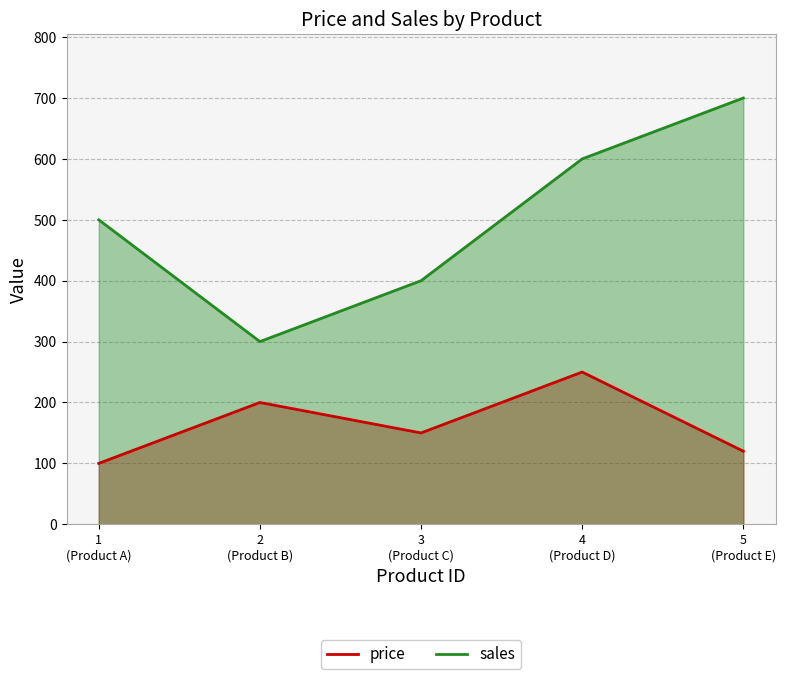

What is the value of the price point at the 5th from the left?

120